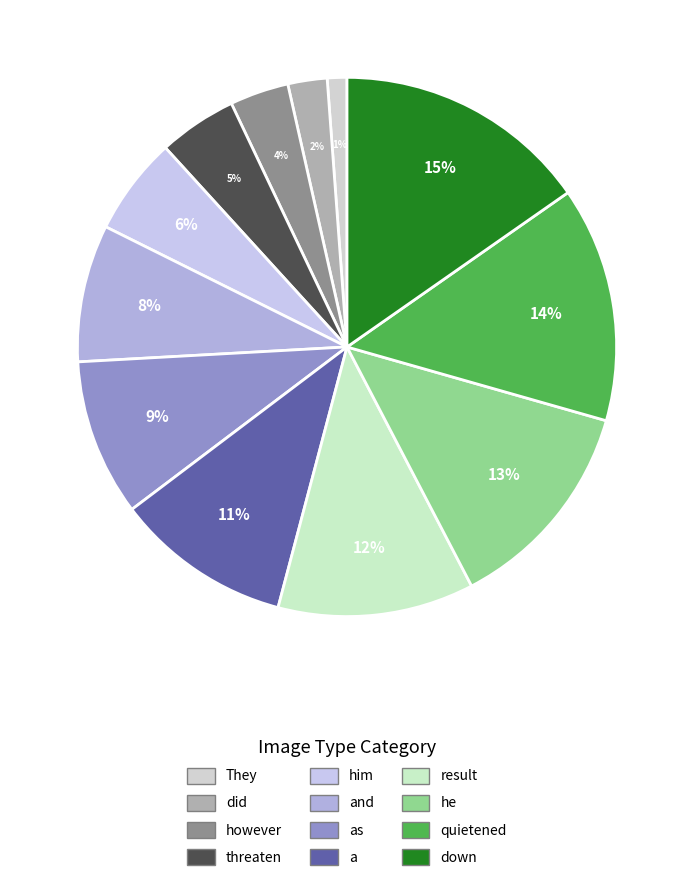

Is there any slice that represents more than half of the pie?

No